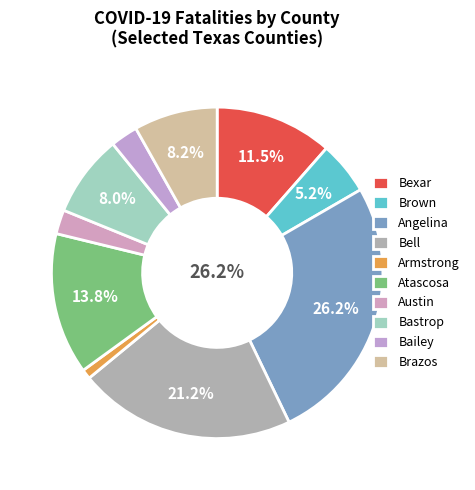

Rank the categories by value from highest to lowest.

Angelina, Bell, Atascosa, Bexar, Brazos, Bastrop, Brown, Bailey, Austin, Armstrong